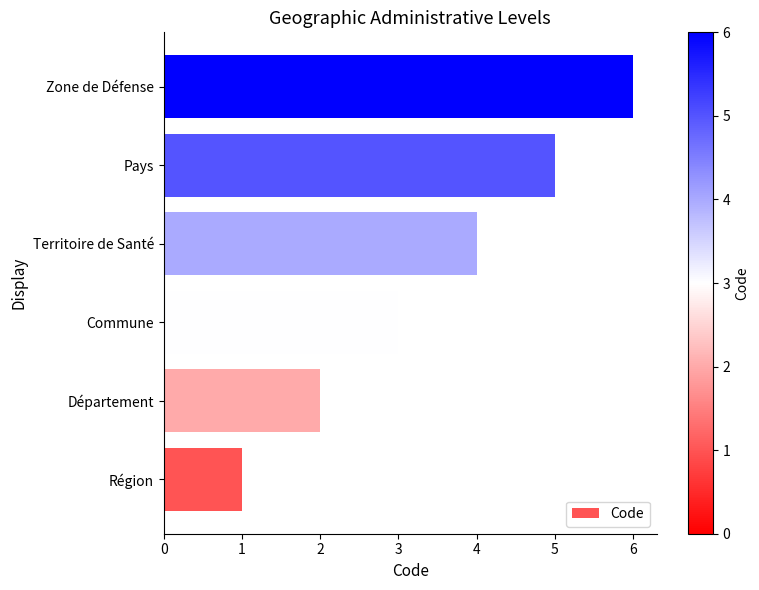

Approximately how many times larger is the value at Département compared to Région?

2.0